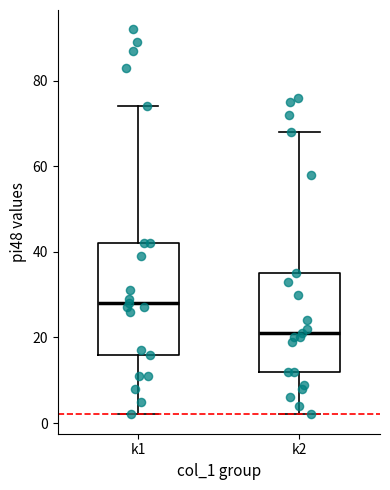

Which box's median line is the highest?

k1